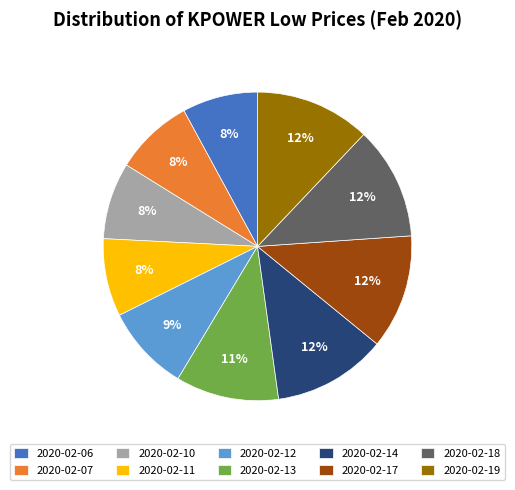

Combined, do 2020-02-10 and 2020-02-06 account for over 50%?

No